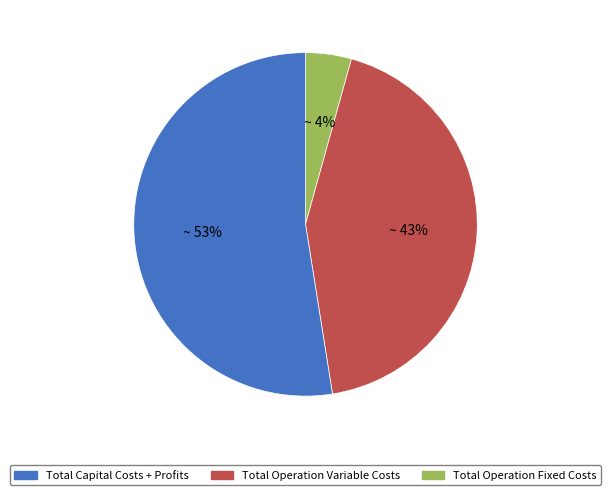

To the nearest percent, what percentage of the pie is Total Operation Fixed Costs?

53%